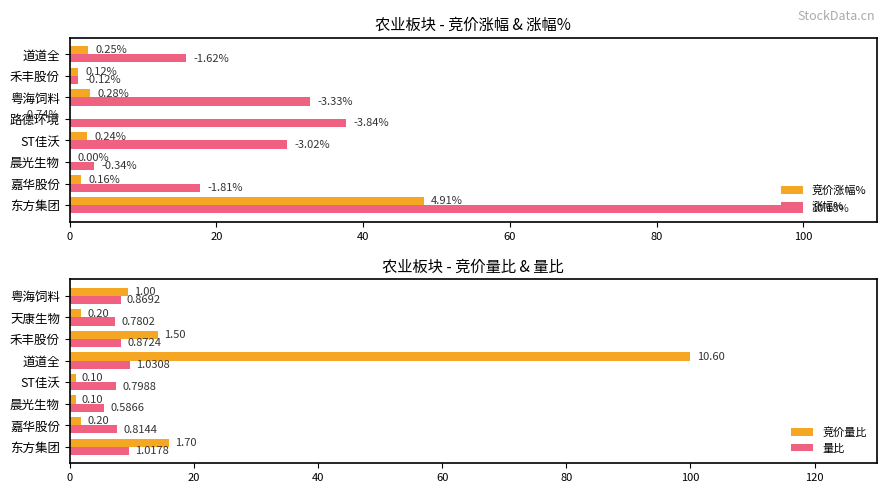

Reading right to left, what are all the values shown in this chart?

竞价涨幅%: 2.5	1.2	2.8	-7.3	2.4	0.0	1.6	48.2
涨幅%: 15.9	1.2	32.7	37.7	29.7	3.3	17.8	100.0
竞价量比: 9.4	1.9	14.2	100.0	0.9	0.9	1.9	16.0
量比: 8.2	7.4	8.2	9.7	7.5	5.5	7.7	9.6